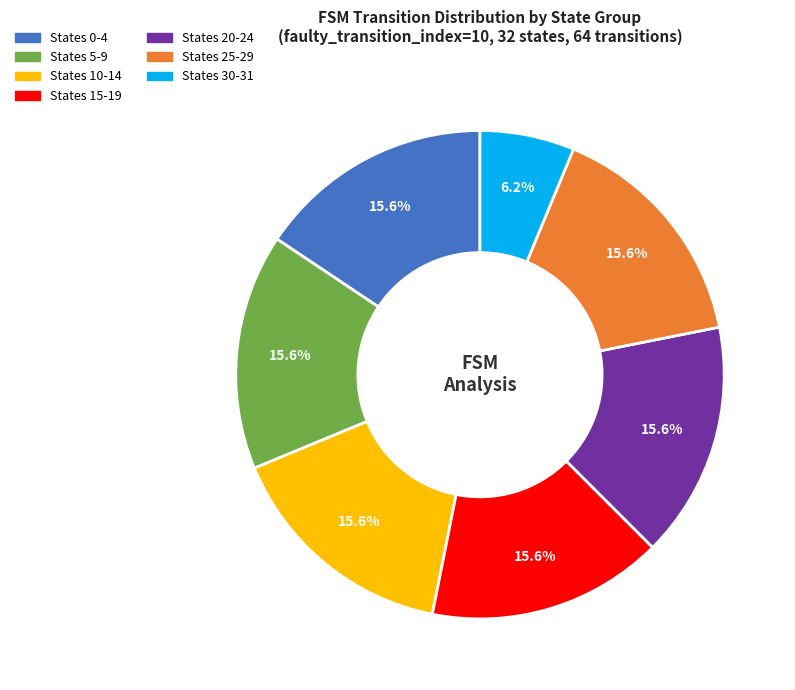

What portion of the pie excludes States 15-19?

84.4%